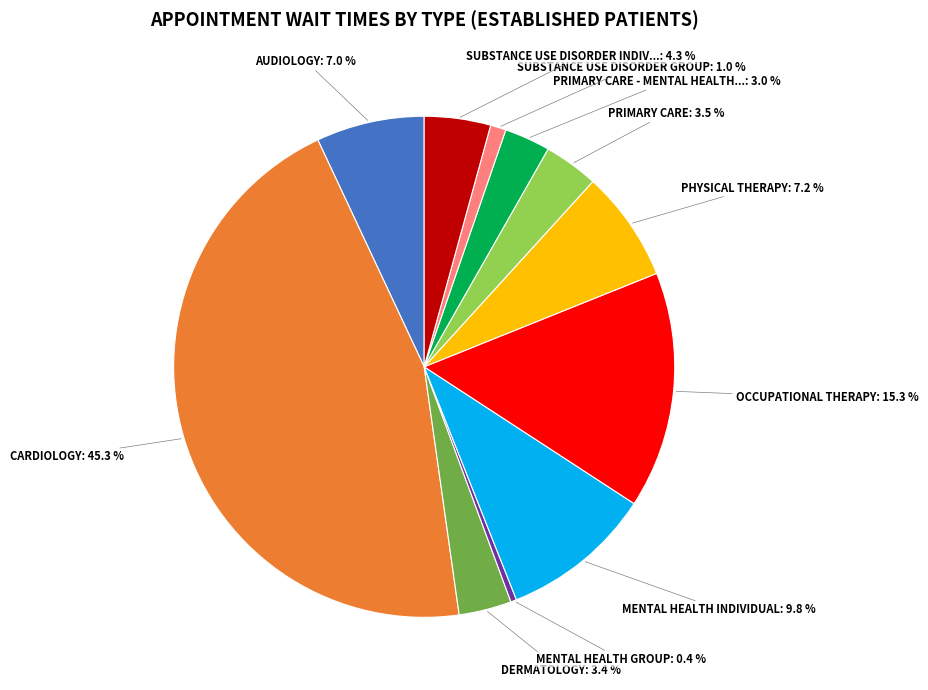

Is there any slice that represents more than half of the pie?

No